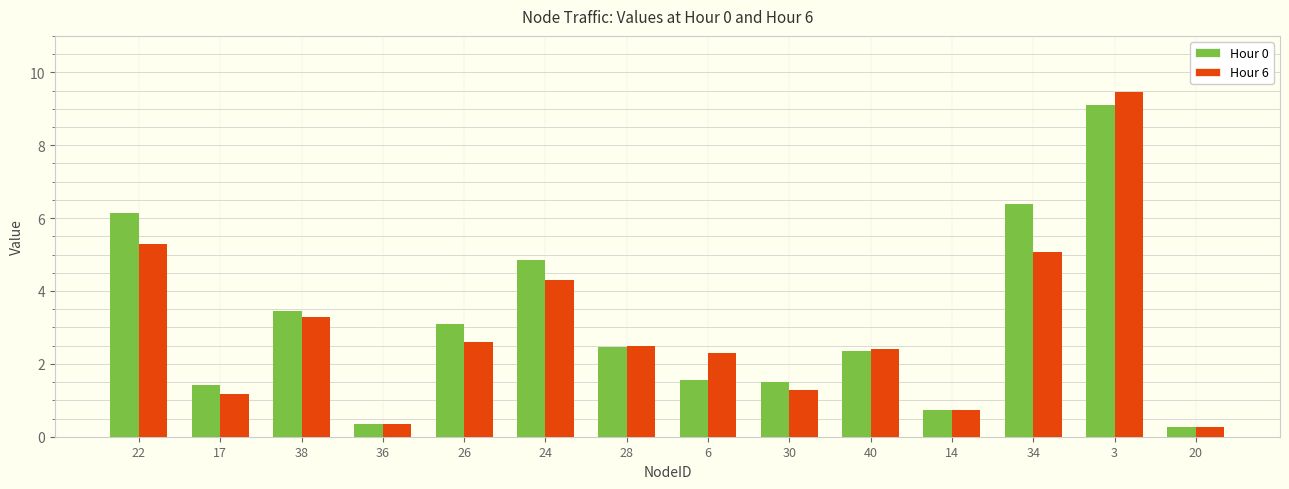

Is it true that Hour 0 equals 3.8 at 28?

False